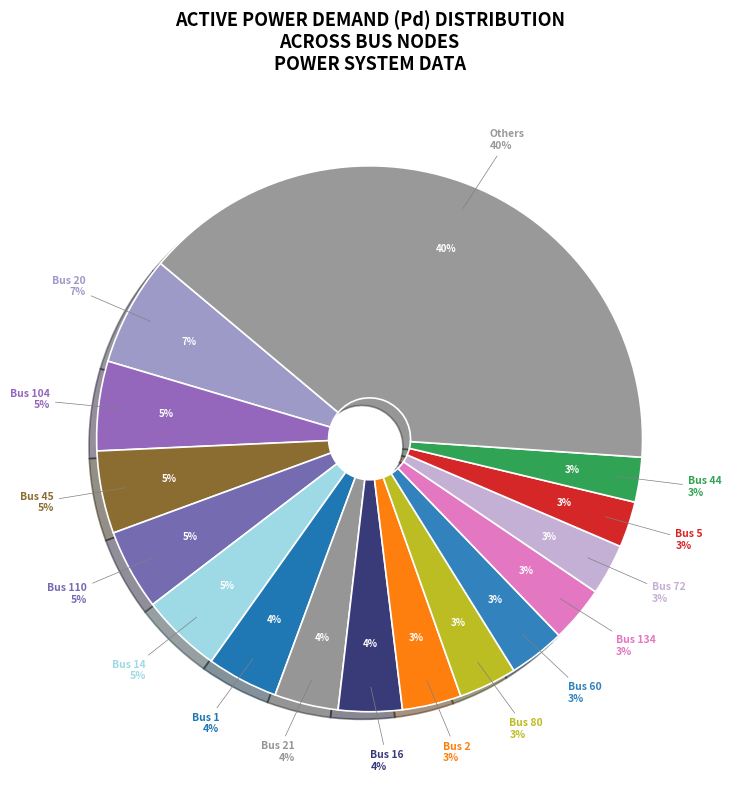

Is there any slice that represents more than half of the pie?

No